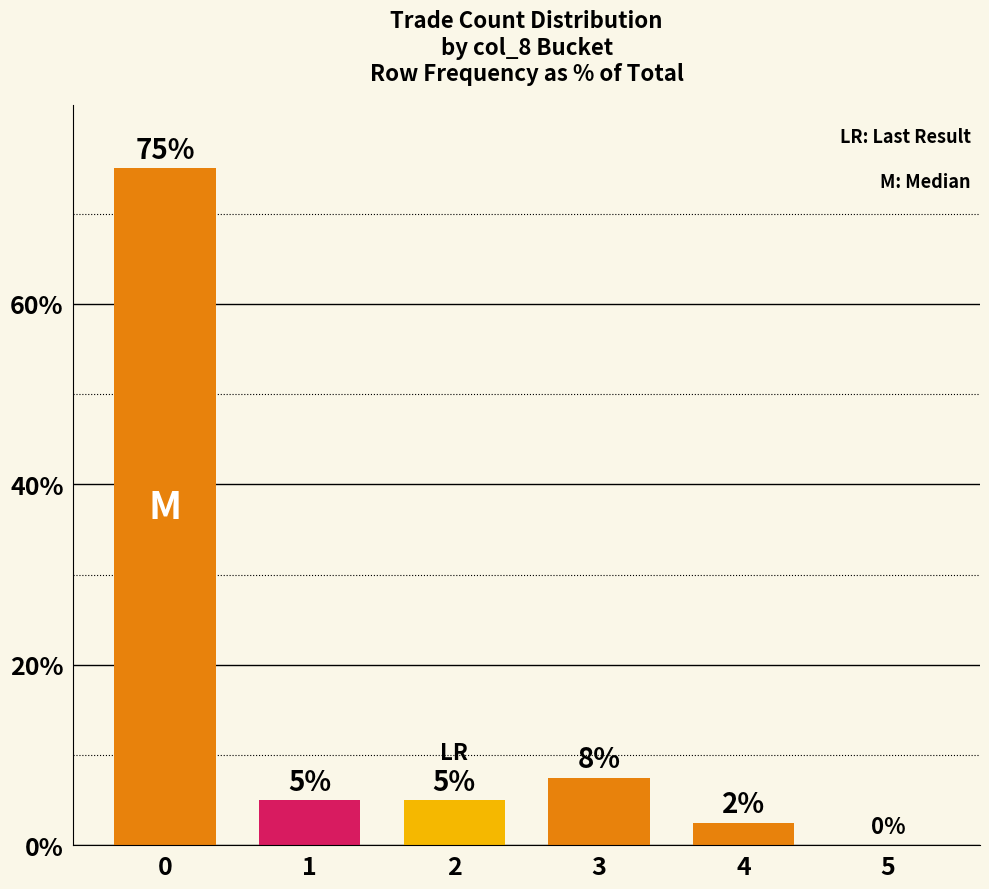

Which label corresponds to the smallest value in the chart?

5